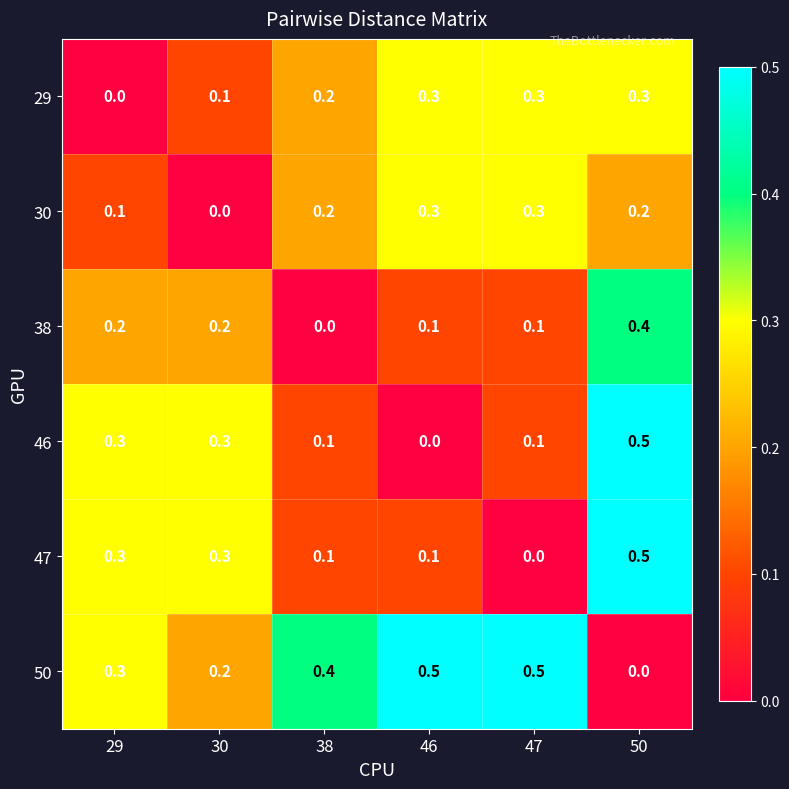

Which series has the largest total across all categories?

50